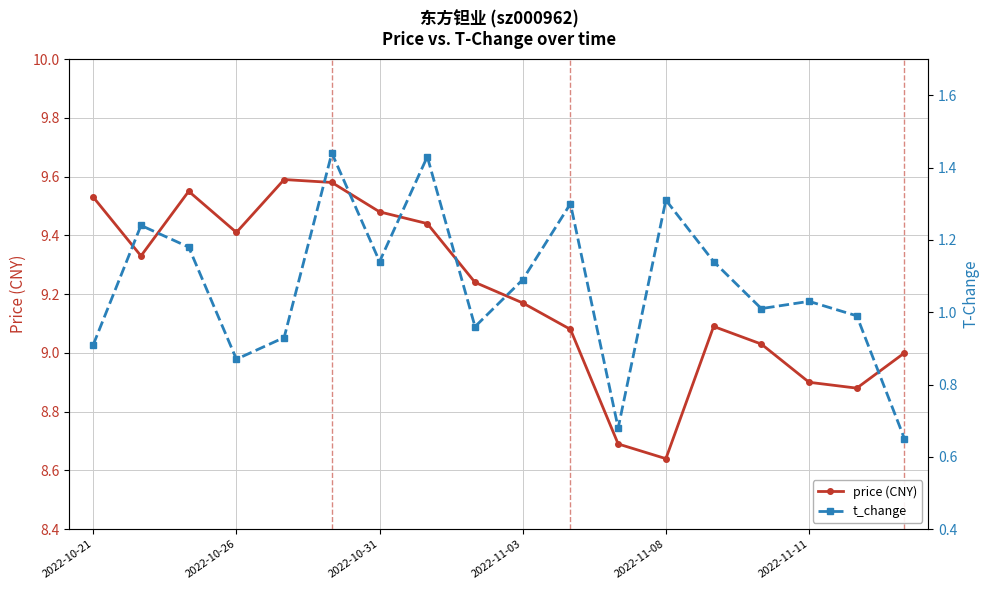

True or false: price (CNY) has more than 1 points higher than both neighbors.

True